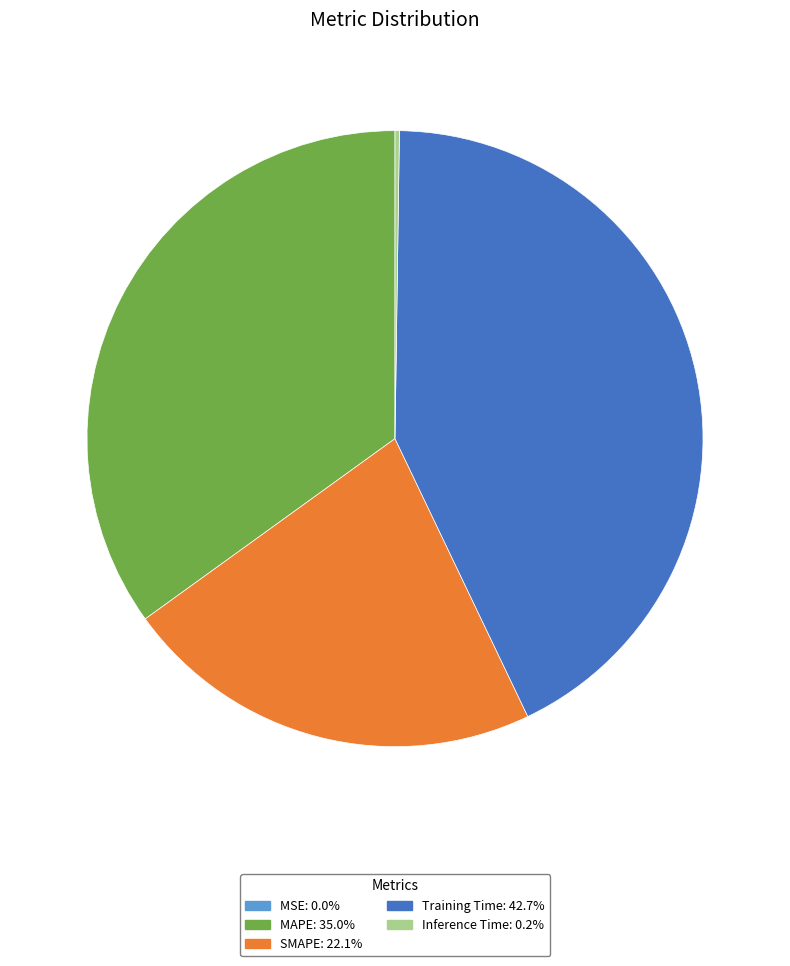

Is there any slice that represents more than half of the pie?

No